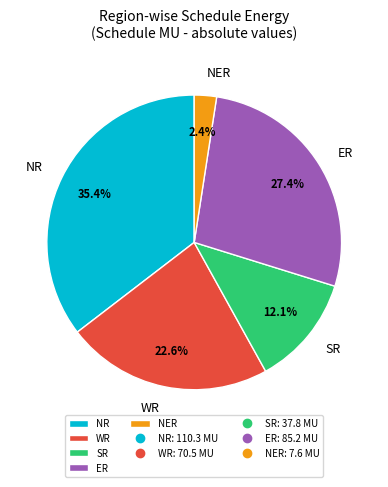

Rank the categories by value from highest to lowest.

NR, ER, WR, SR, NER